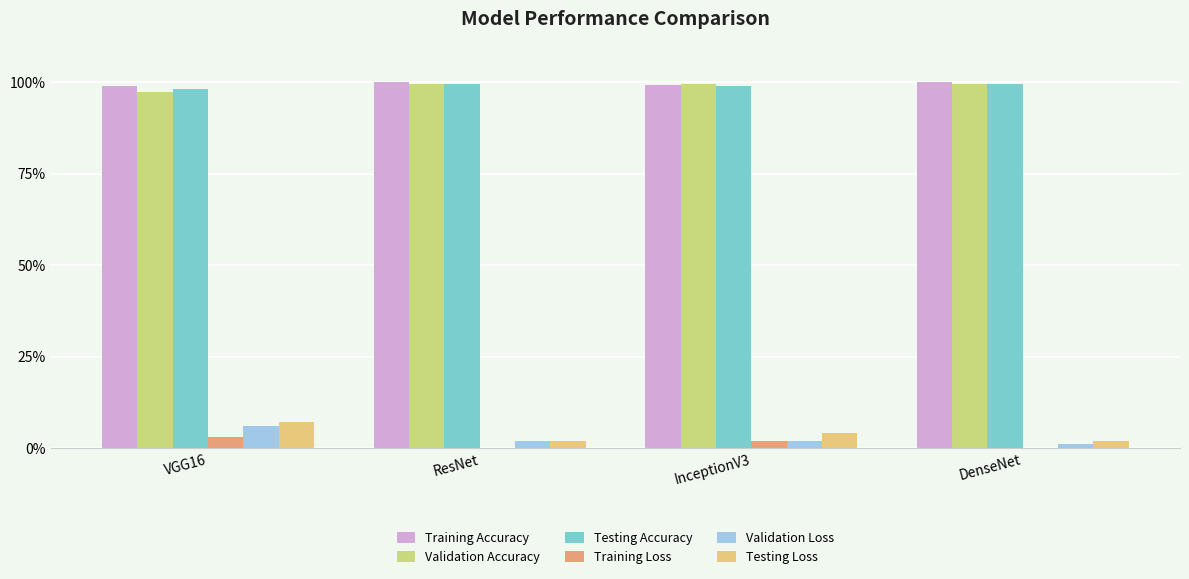

Which category has the highest value across all series?

ResNet